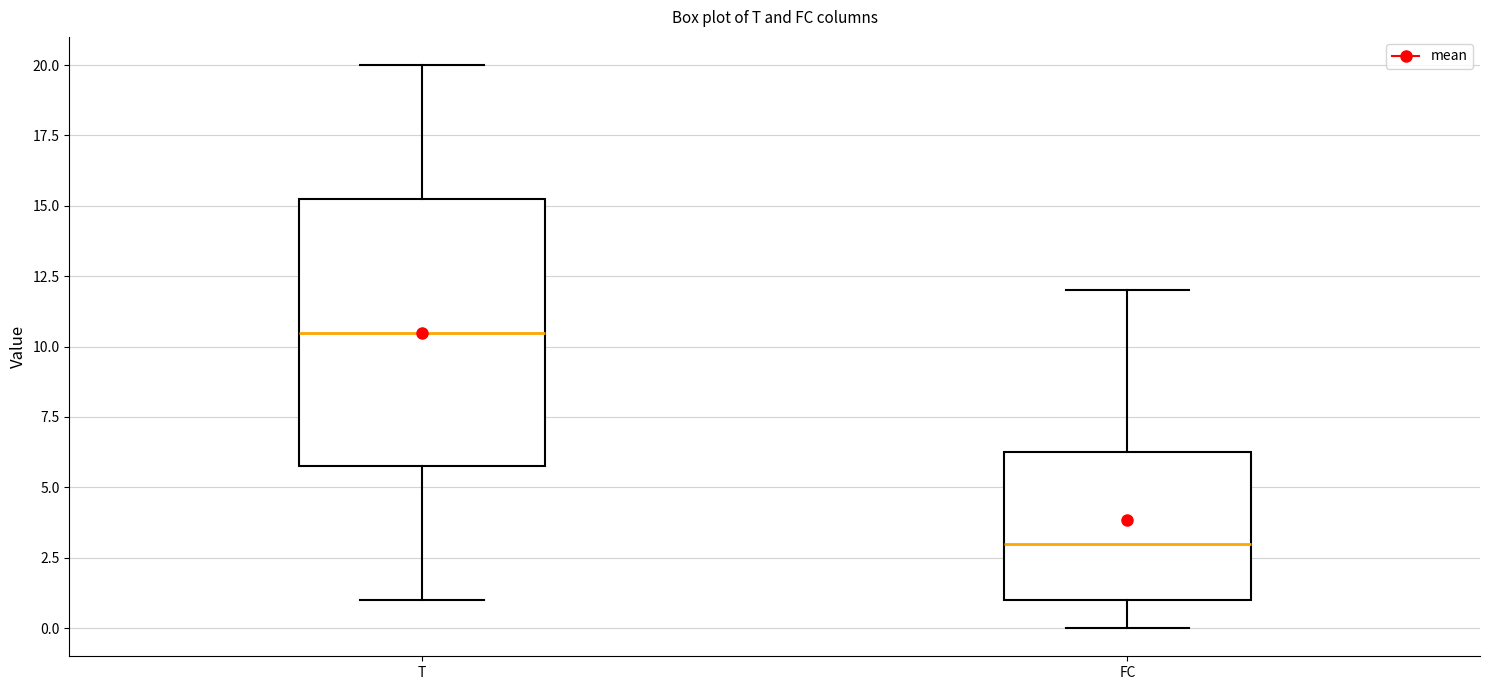

Which box has the lowest median line?

FC